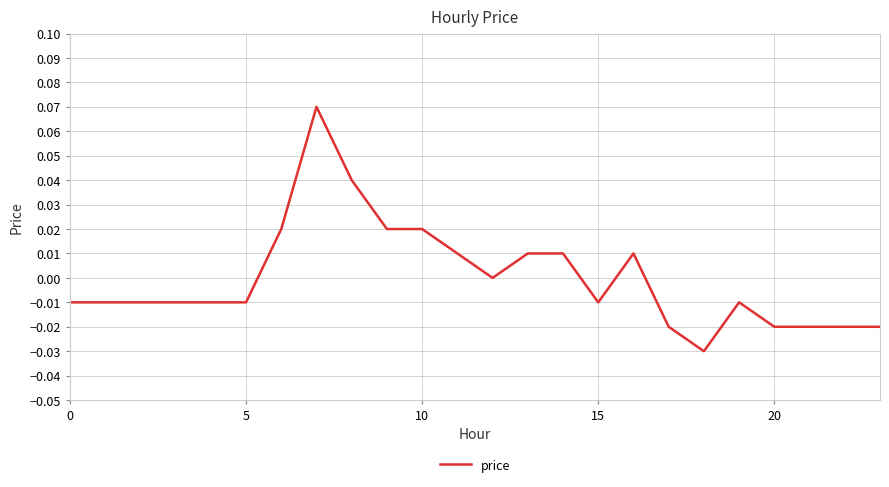

What is the difference between the second highest and second lowest values?

0.1